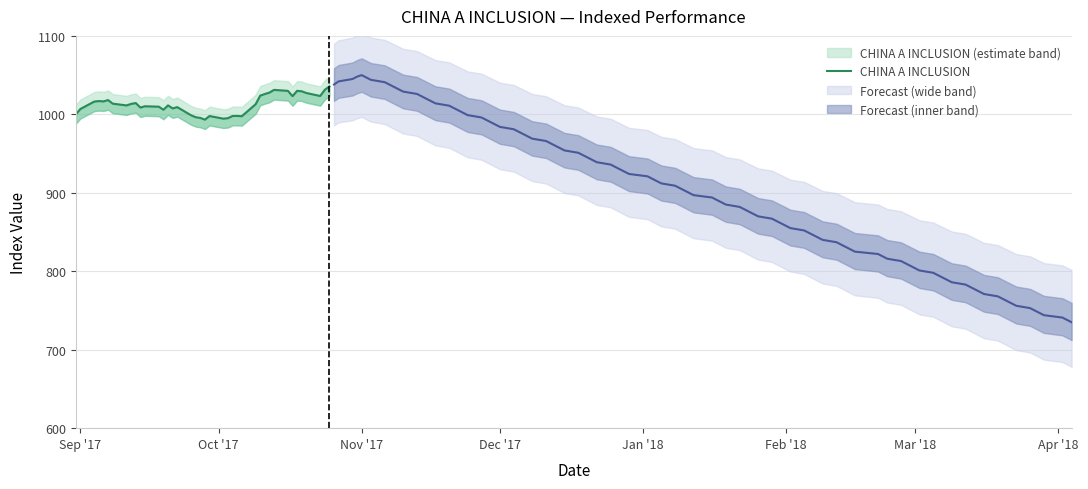

What is the difference between the maximum and minimum values?

42.3